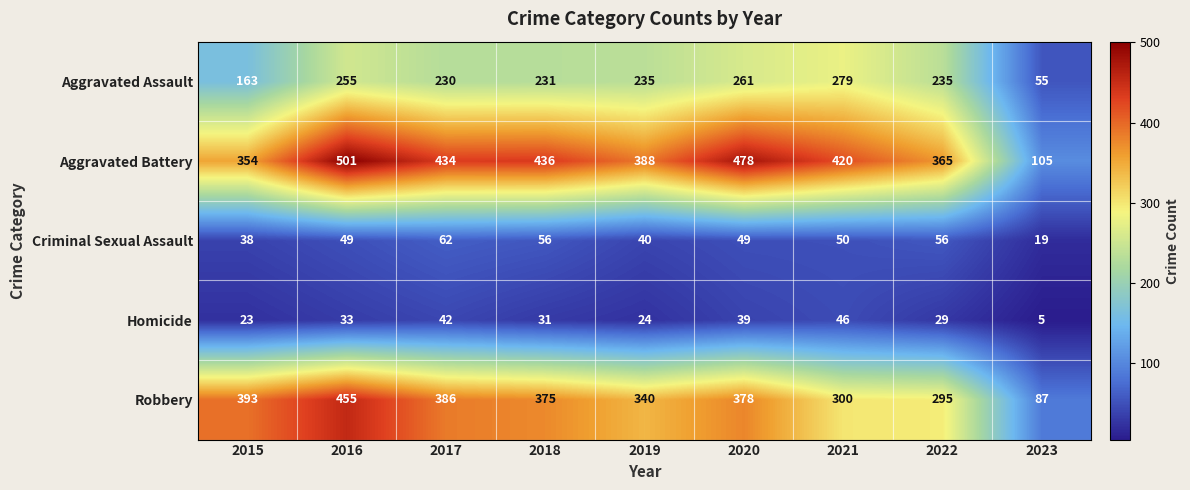

At which category does the chart reach its peak across all series?

2016